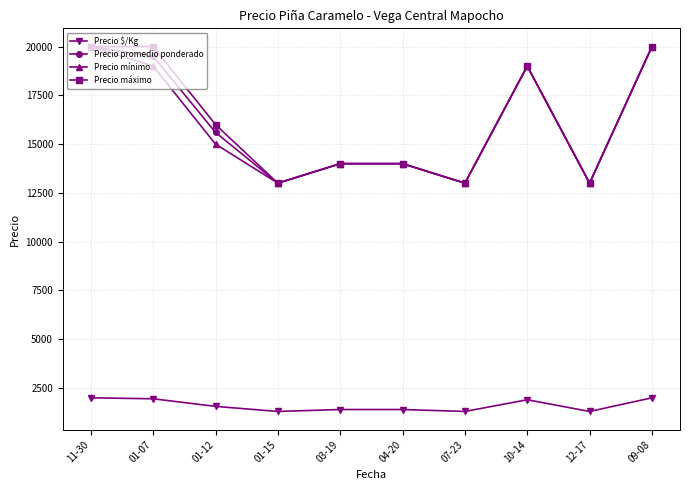

What is the minimum value shown in the chart?

1300